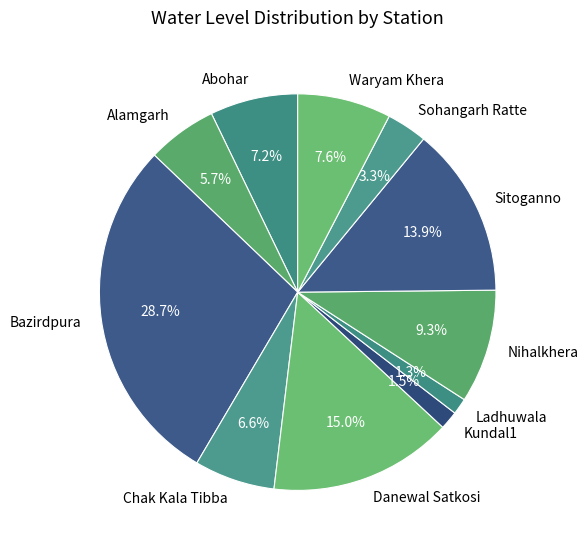

What is the total percentage of Alamgarh and Kundal1?

7.2%